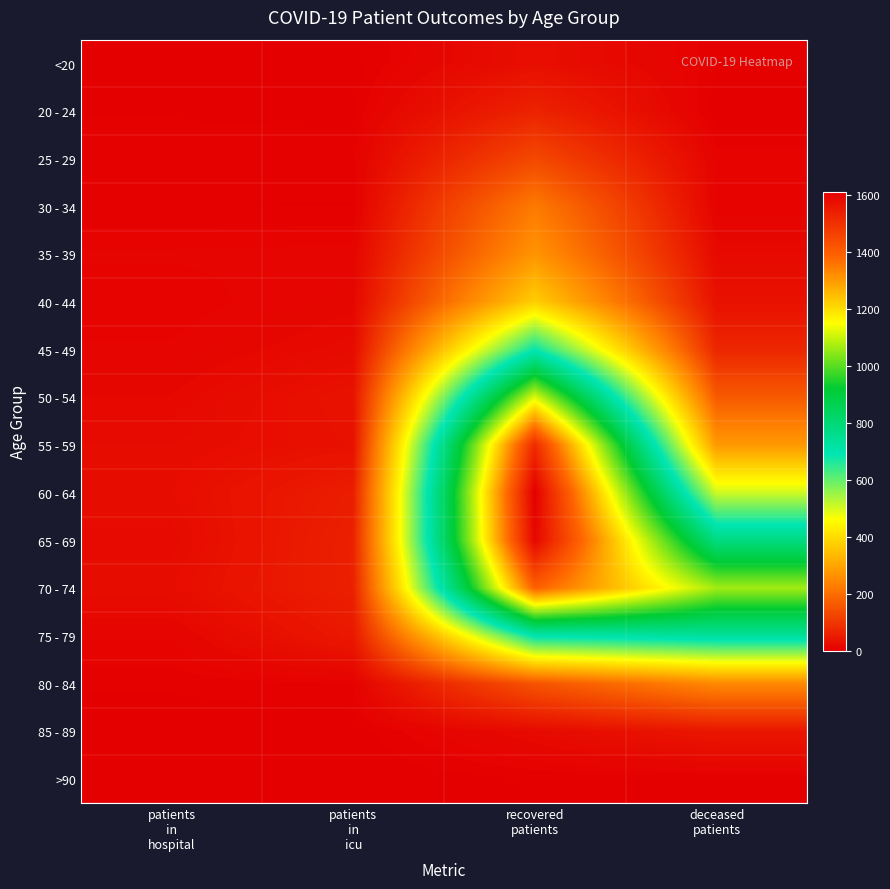

Reading left to right, list all the values displayed in this chart.

<20: patients
in
hospital=0	patients
in
icu=1	recovered
patients=28	deceased
patients=4
20 - 24: patients
in
hospital=3	patients
in
icu=2	recovered
patients=64	deceased
patients=0
25 - 29: patients
in
hospital=4	patients
in
icu=5	recovered
patients=131	deceased
patients=8
30 - 34: patients
in
hospital=3	patients
in
icu=3	recovered
patients=222	deceased
patients=7
35 - 39: patients
in
hospital=10	patients
in
icu=11	recovered
patients=270	deceased
patients=19
40 - 44: patients
in
hospital=7	patients
in
icu=14	recovered
patients=373	deceased
patients=33
45 - 49: patients
in
hospital=10	patients
in
icu=21	recovered
patients=685	deceased
patients=70
50 - 54: patients
in
hospital=16	patients
in
icu=35	recovered
patients=1119	deceased
patients=163
55 - 59: patients
in
hospital=22	patients
in
icu=32	recovered
patients=1514	deceased
patients=278
60 - 64: patients
in
hospital=25	patients
in
icu=55	recovered
patients=1612	deceased
patients=504
65 - 69: patients
in
hospital=20	patients
in
icu=61	recovered
patients=1594	deceased
patients=781
70 - 74: patients
in
hospital=25	patients
in
icu=60	recovered
patients=1395	deceased
patients=1068
75 - 79: patients
in
hospital=10	patients
in
icu=46	recovered
patients=701	deceased
patients=735
80 - 84: patients
in
hospital=4	patients
in
icu=6	recovered
patients=152	deceased
patients=248
85 - 89: patients
in
hospital=0	patients
in
icu=1	recovered
patients=20	deceased
patients=42
>90: patients
in
hospital=0	patients
in
icu=0	recovered
patients=3	deceased
patients=2